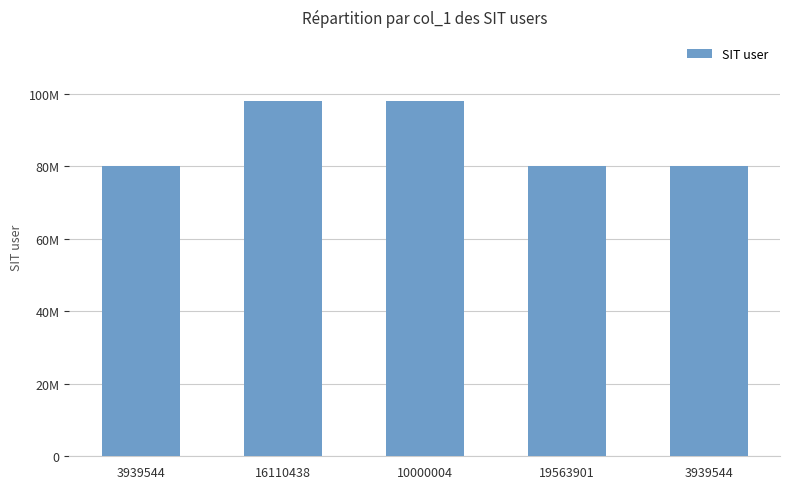

Does the chart contain any negative values?

No